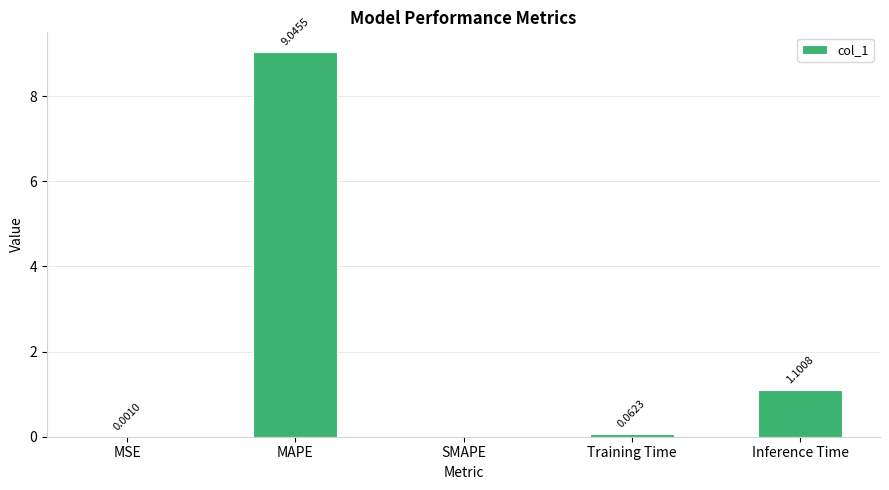

Between MAPE and SMAPE, which is larger?

MAPE